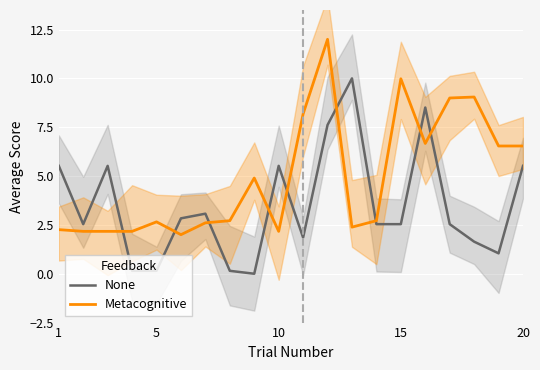

What is the minimum value for Metacognitive?

2.0